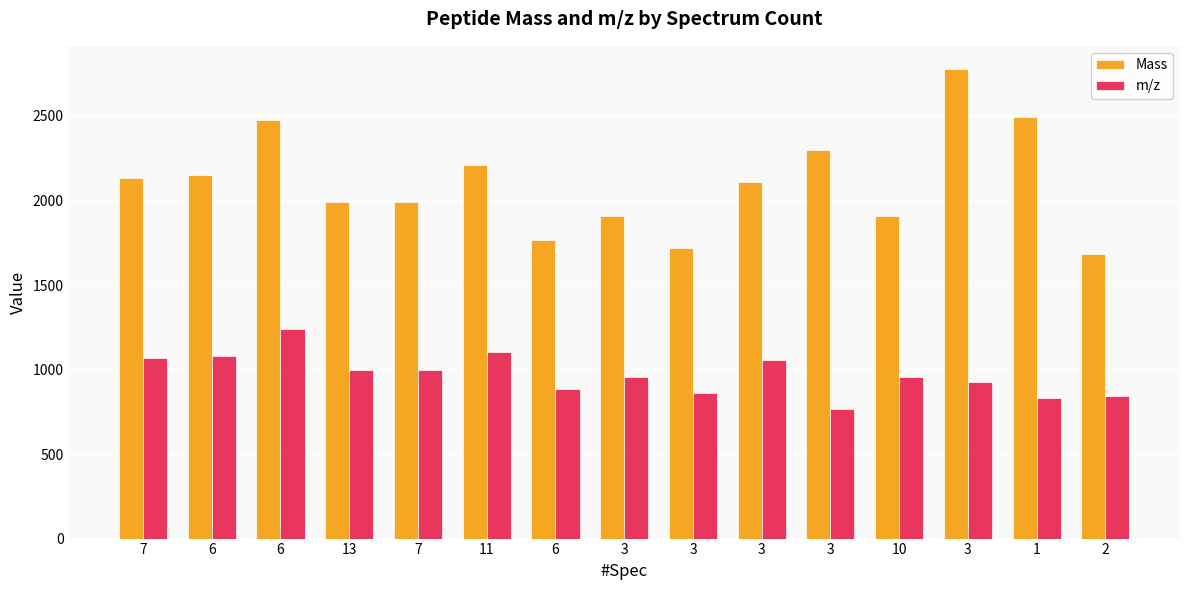

Reading right to left, extract all data points from this chart.

Mass: 1680.8	2495.3	2776.3	1909.9	2299.1	2109.0	1716.8	1907.0	1767.9	2210.1	1994.0	1994.0	2473.4	2153.0	2135.1
m/z: 841.4	832.8	926.4	955.9	767.4	1055.5	859.4	954.5	884.9	1106.1	998.0	998.0	1237.7	1077.5	1068.5